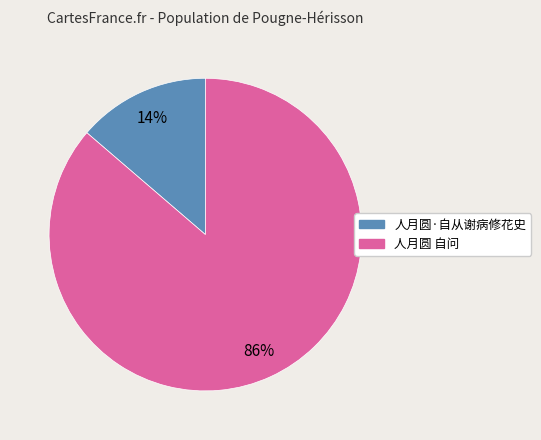

To the nearest percent, what is the average slice percentage?

50%